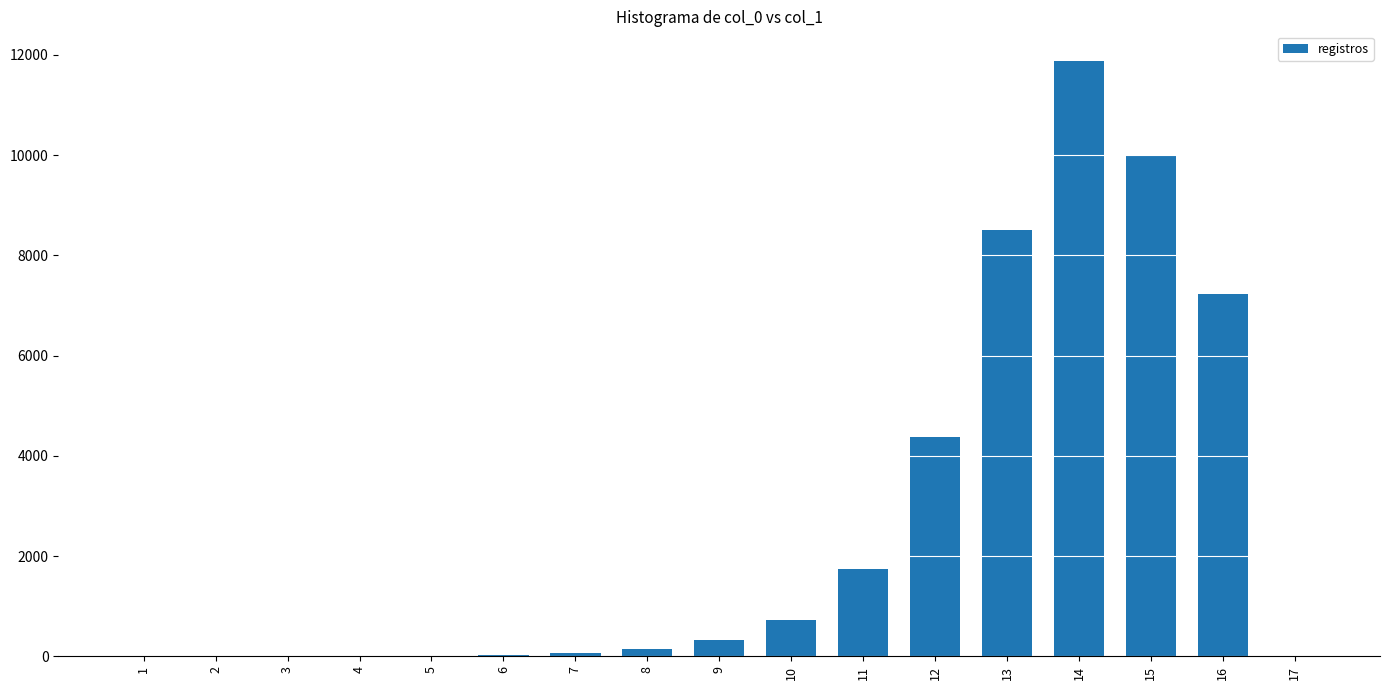

Is it true that the value at 13 is 8506?

True